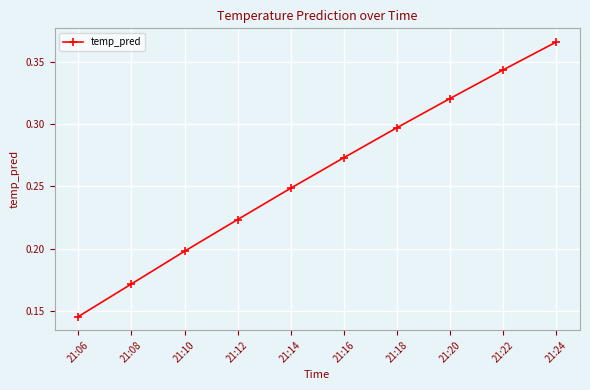

Where is the data nearest to the value 0?

21:06